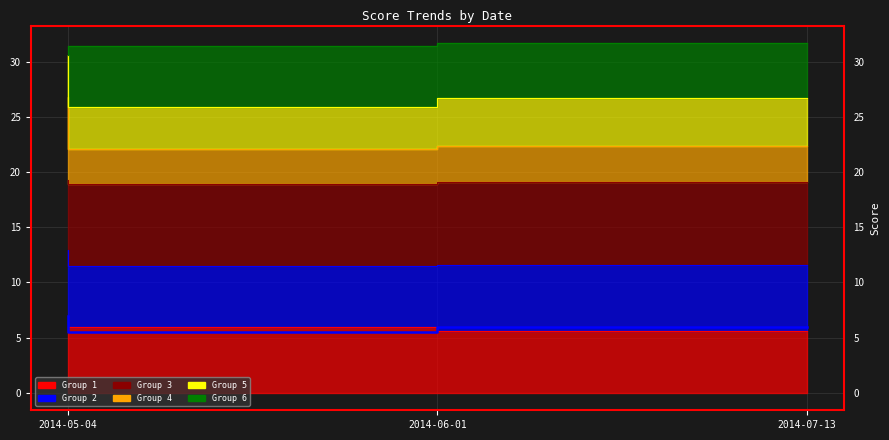

What position from the left is 2014-06-01?

2